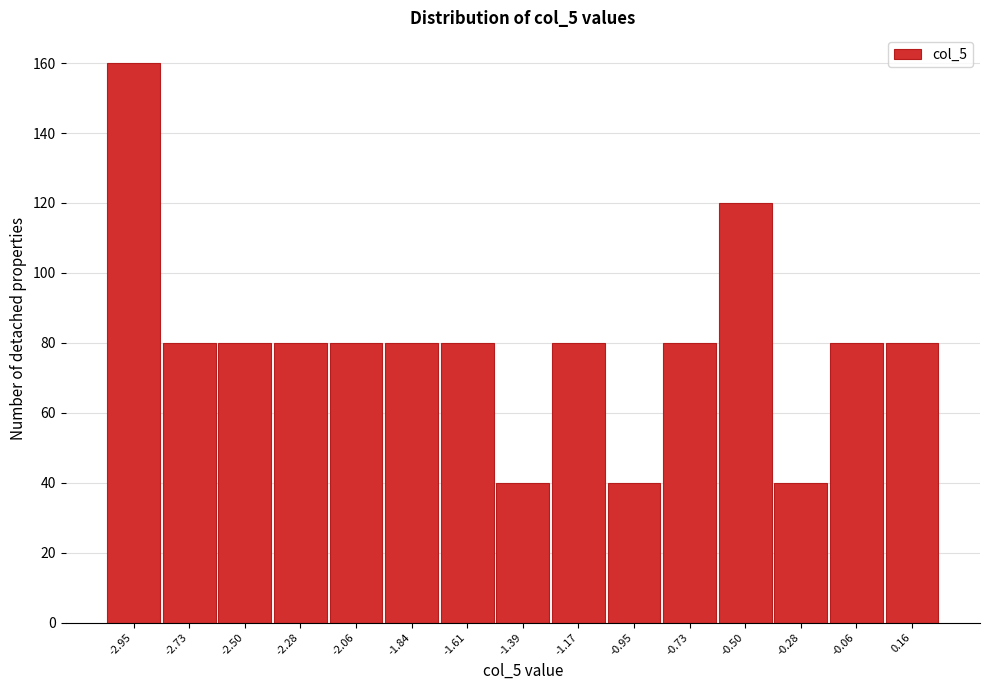

Reading left to right, list all the values displayed in this chart.

-2.95=160	-2.73=80	-2.50=80	-2.28=80	-2.06=80	-1.84=80	-1.61=80	-1.39=40	-1.17=80	-0.95=40	-0.73=80	-0.50=120	-0.28=40	-0.06=80	0.16=80